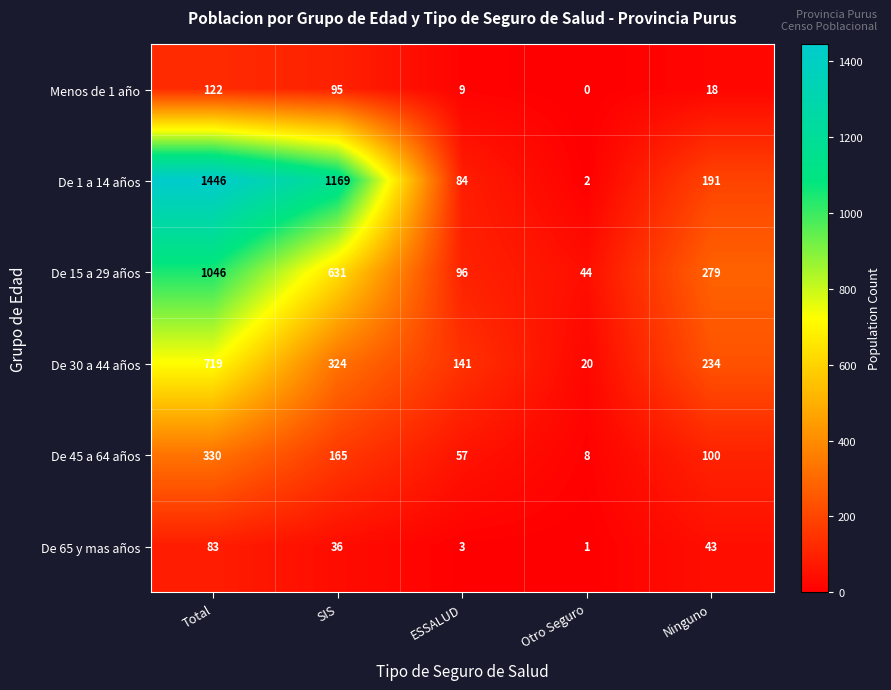

At which label is De 15 a 29 años closest to 545?

SIS